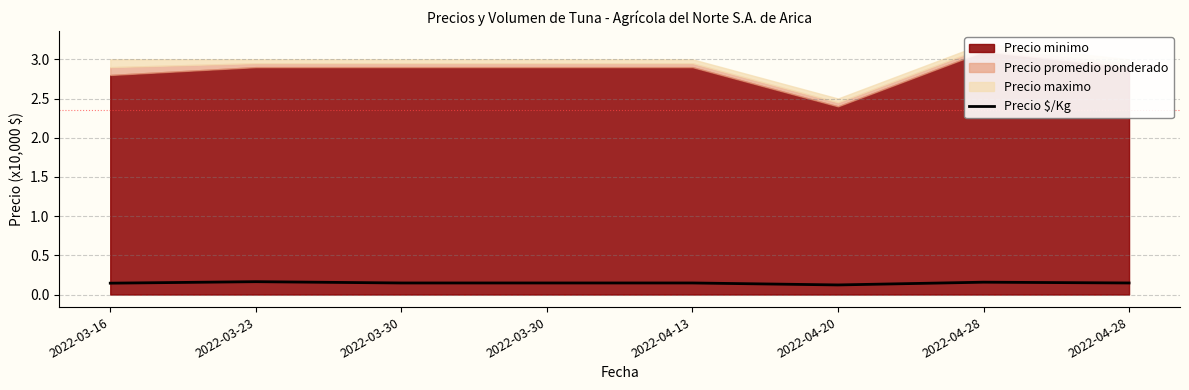

True or false: the data shows 0.2 at 2022-04-28.

False